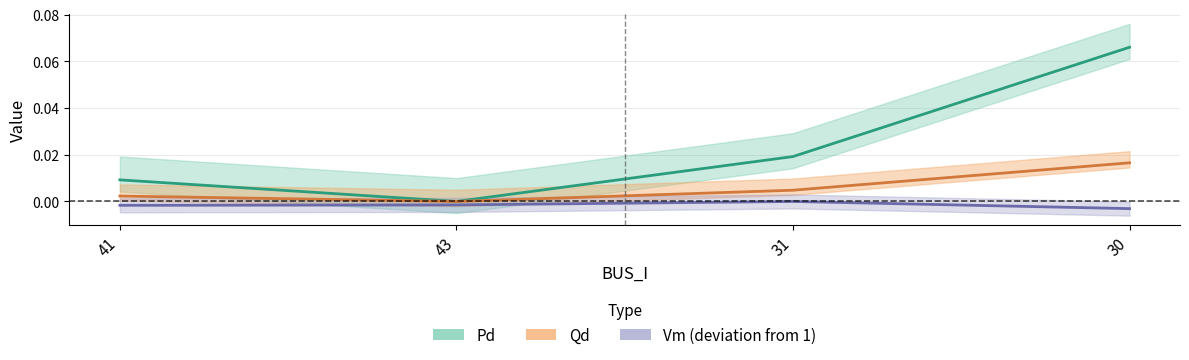

The Qd series shows 0.0 at 41. True or false?

False